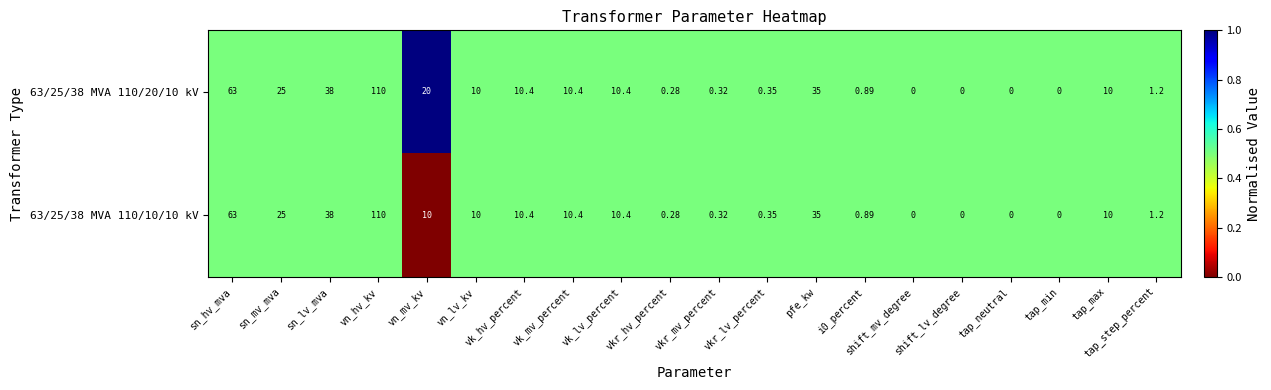

Reading left to right, extract all data points from this chart.

63/25/38 MVA 110/20/10 kV: sn_hv_mva=63.0	sn_mv_mva=25.0	sn_lv_mva=38.0	vn_hv_kv=110.0	vn_mv_kv=20.0	vn_lv_kv=10.0	vk_hv_percent=10.4	vk_mv_percent=10.4	vk_lv_percent=10.4	vkr_hv_percent=0.3	vkr_mv_percent=0.3	vkr_lv_percent=0.3	pfe_kw=35.0	i0_percent=0.9	shift_mv_degree=0.0	shift_lv_degree=0.0	tap_neutral=0.0	tap_min=0.0	tap_max=10.0	tap_step_percent=1.2
63/25/38 MVA 110/10/10 kV: sn_hv_mva=63.0	sn_mv_mva=25.0	sn_lv_mva=38.0	vn_hv_kv=110.0	vn_mv_kv=10.0	vn_lv_kv=10.0	vk_hv_percent=10.4	vk_mv_percent=10.4	vk_lv_percent=10.4	vkr_hv_percent=0.3	vkr_mv_percent=0.3	vkr_lv_percent=0.3	pfe_kw=35.0	i0_percent=0.9	shift_mv_degree=0.0	shift_lv_degree=0.0	tap_neutral=0.0	tap_min=0.0	tap_max=10.0	tap_step_percent=1.2